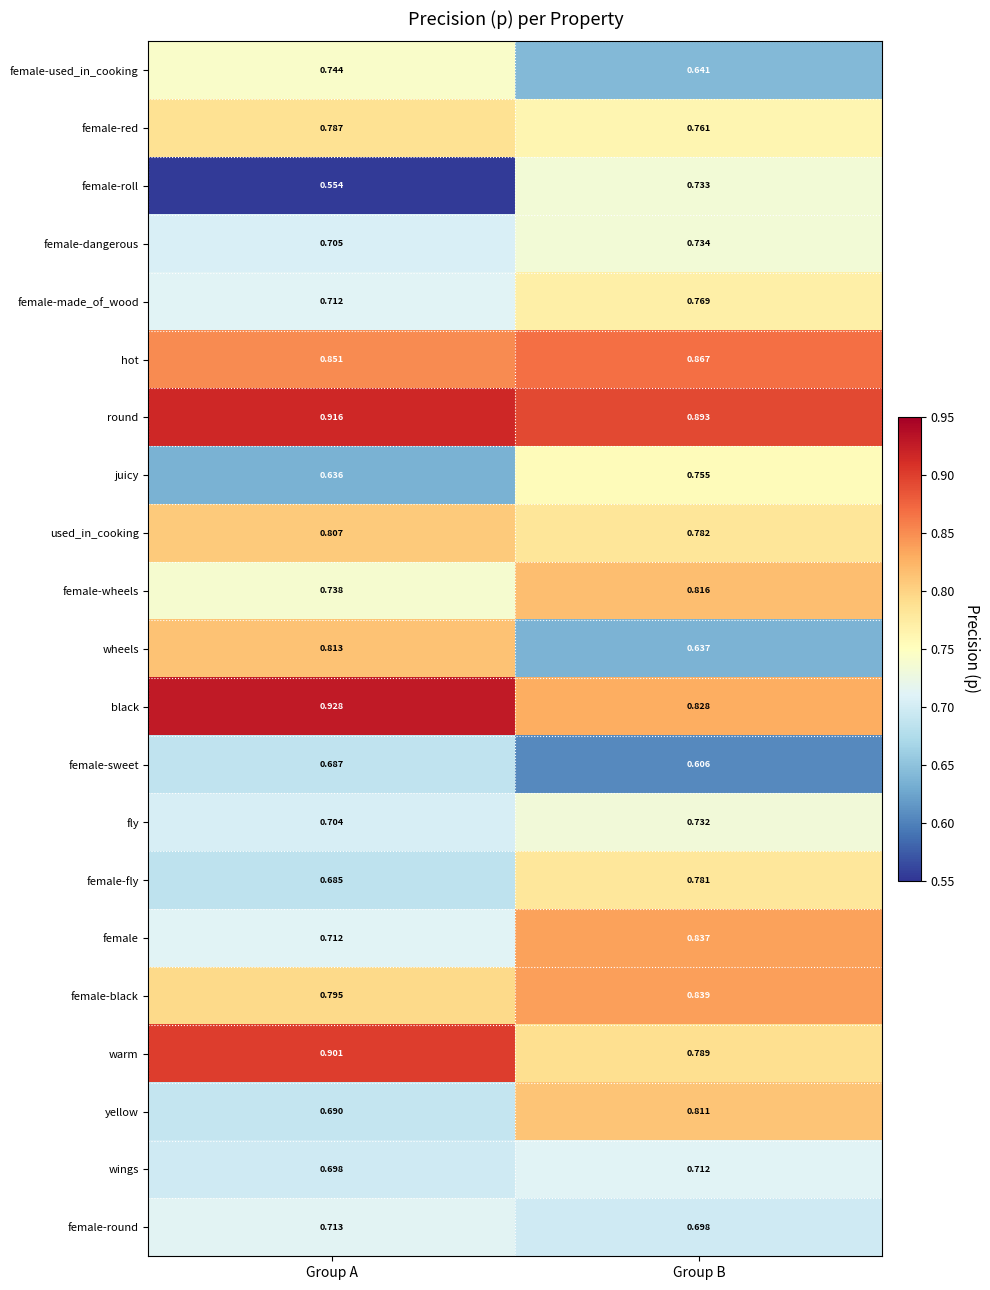

Which category has the highest value across all series?

Group A